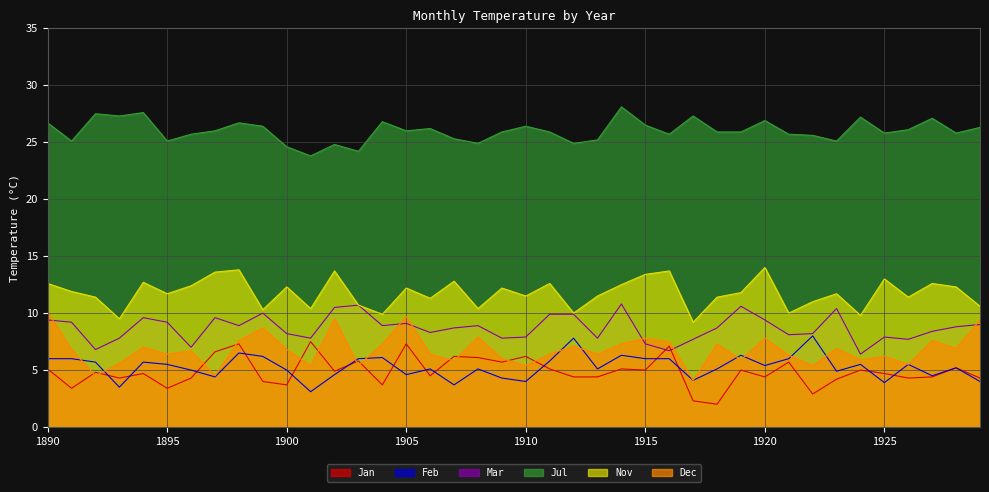

List the labels in order of Feb value, largest first.

1922, 1912, 1898, 1914, 1919, 1899, 1904, 1890, 1891, 1903, 1915, 1916, 1921, 1911, 1892, 1894, 1895, 1924, 1926, 1920, 1928, 1906, 1908, 1913, 1918, 1896, 1900, 1923, 1902, 1905, 1927, 1897, 1909, 1917, 1910, 1929, 1925, 1907, 1893, 1901